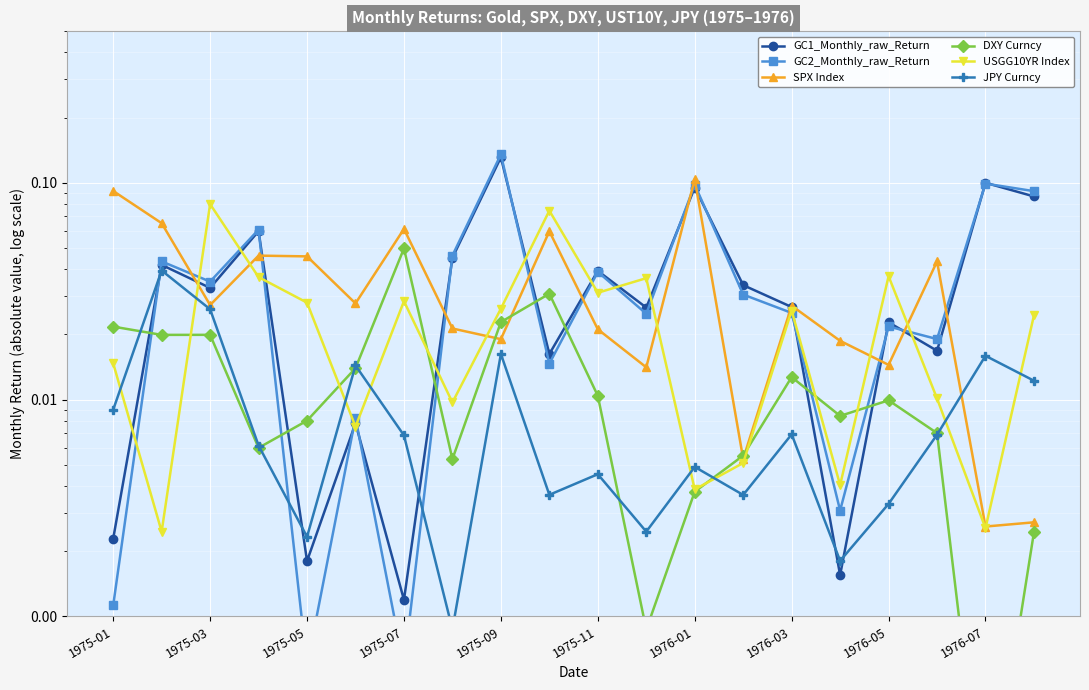

What are all the series names shown in the legend?

GC1_Monthly_raw_Return, GC2_Monthly_raw_Return, SPX Index, DXY Curncy, USGG10YR Index, JPY Curncy